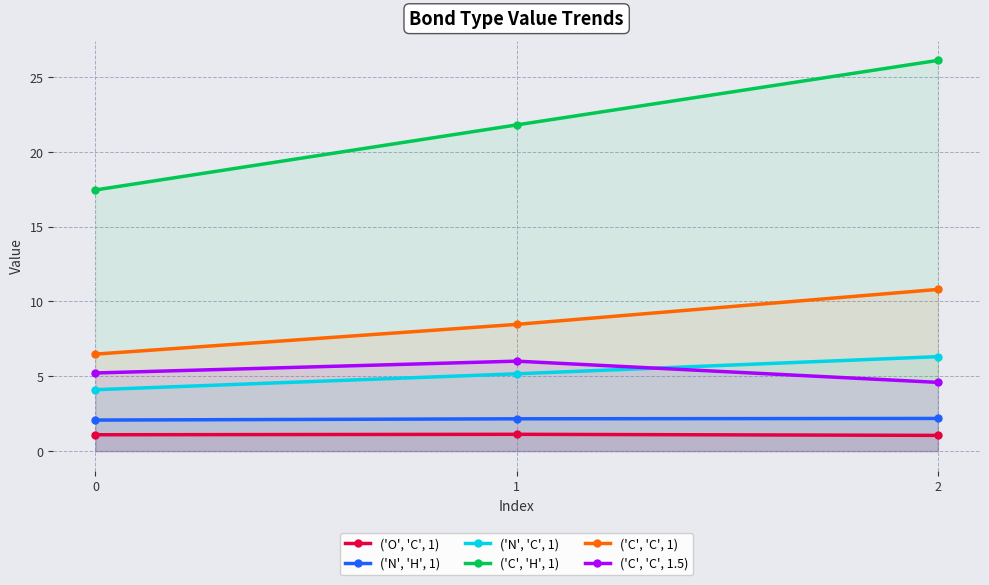

The ('O', 'C', 1) series shows 0.7 at 1. True or false?

False